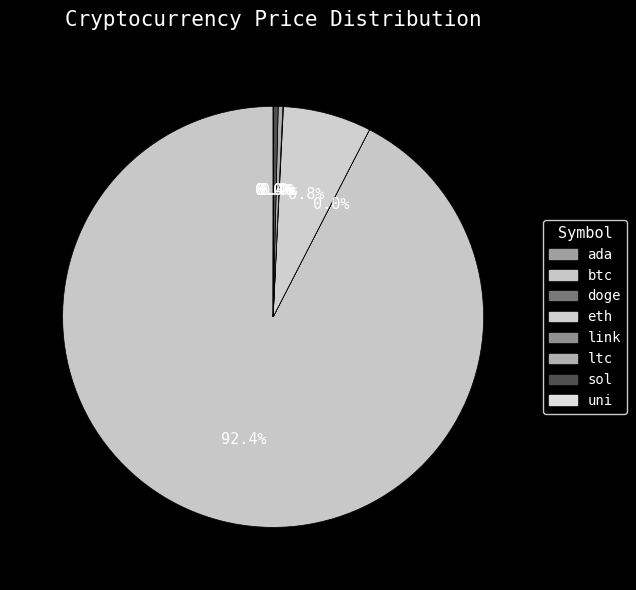

Combined, what portion of the pie is link and sol?

0.4%